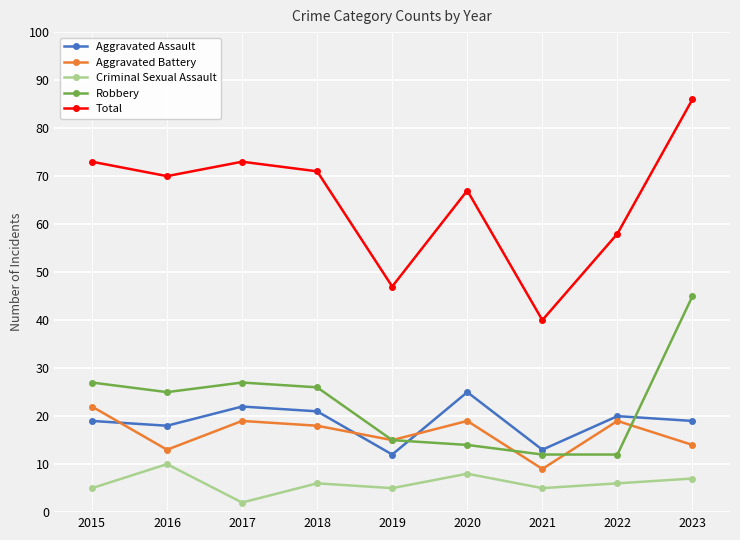

What is the spread (max minus min) of values at 2017?

71